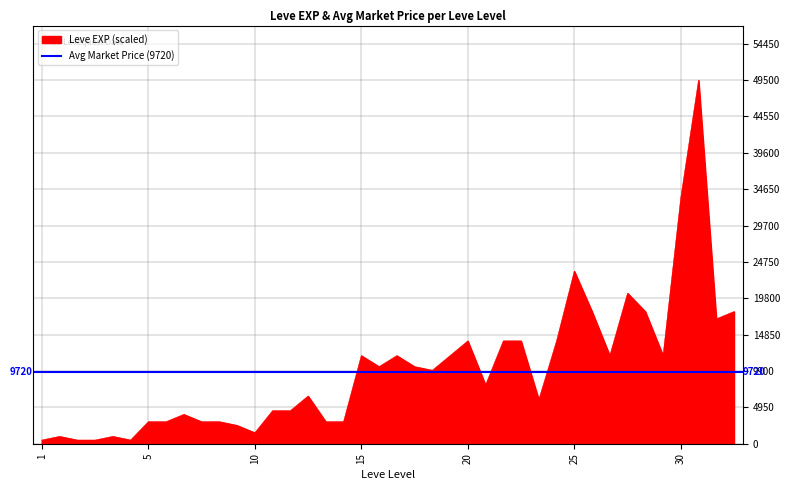

Is it true that the value at 15 is 5724?

False